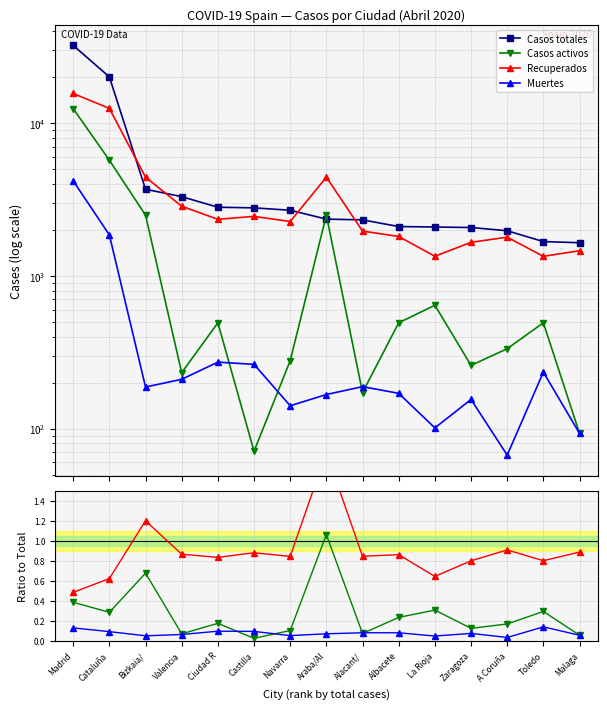

What is the lowest value of the Recuperados series?

1339